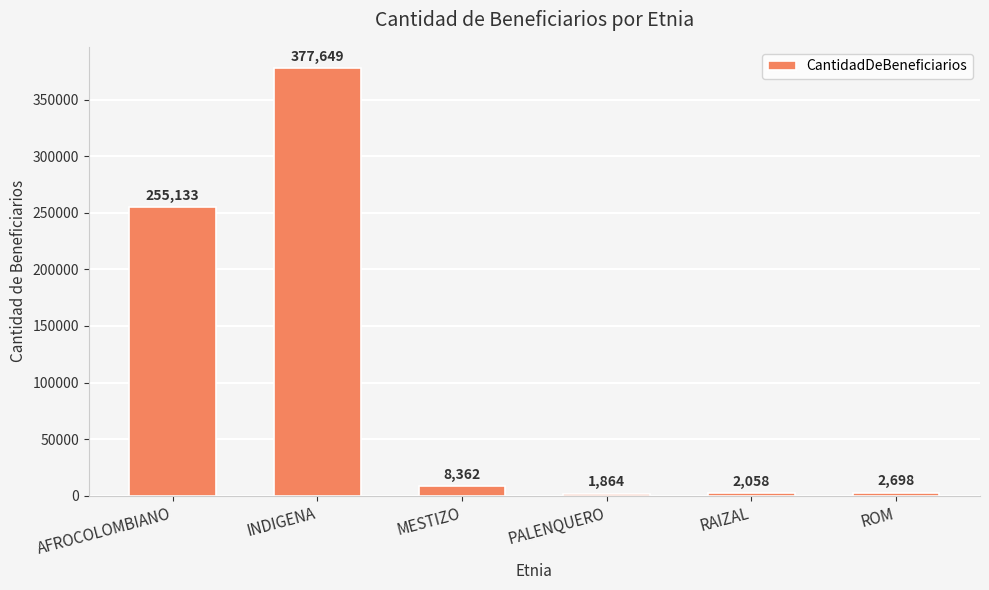

What is the minimum value shown in the chart?

1864